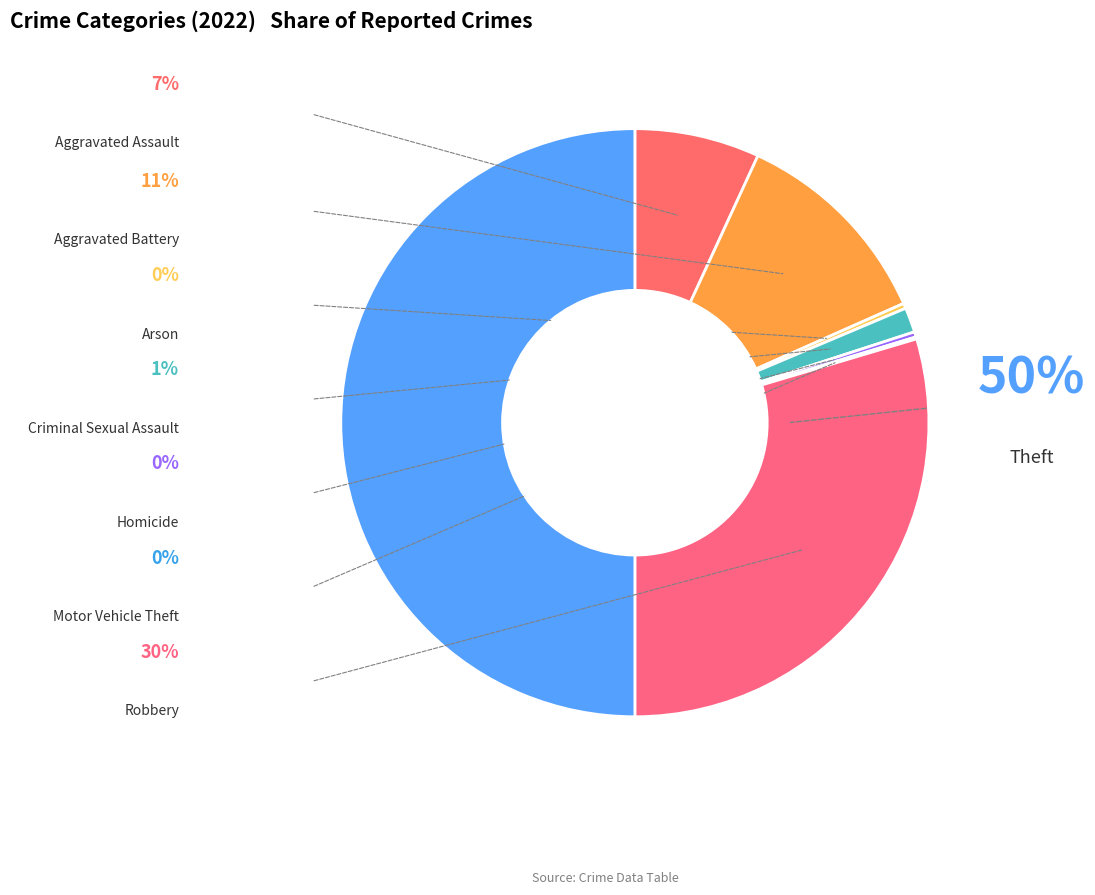

To the nearest percent, what is the difference between the largest and smallest slice percentages?

50%